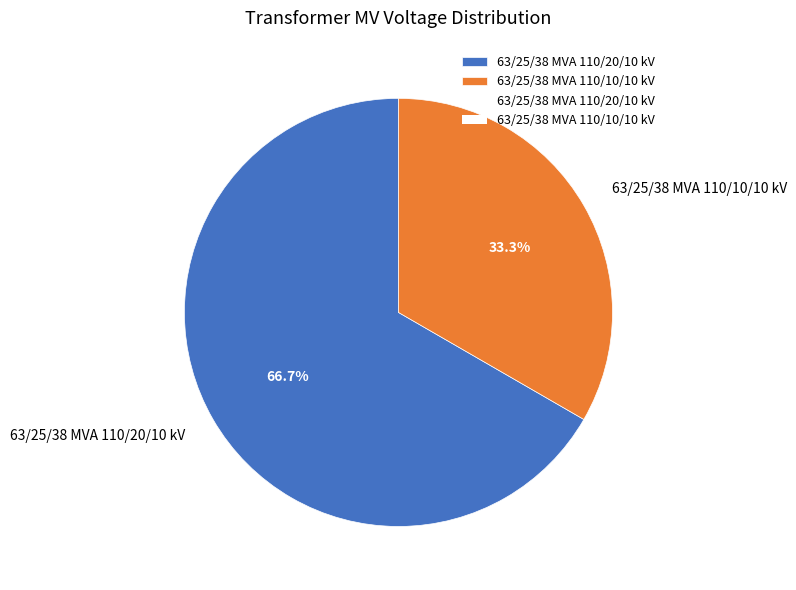

Rank the categories by value from highest to lowest.

63/25/38 MVA 110/20/10 kV, 63/25/38 MVA 110/10/10 kV